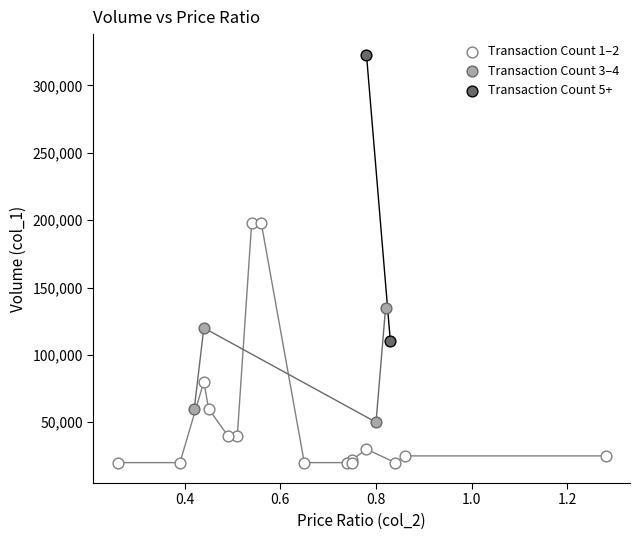

What are all the series names shown in the legend?

Transaction Count 1–2, Transaction Count 3–4, Transaction Count 5+